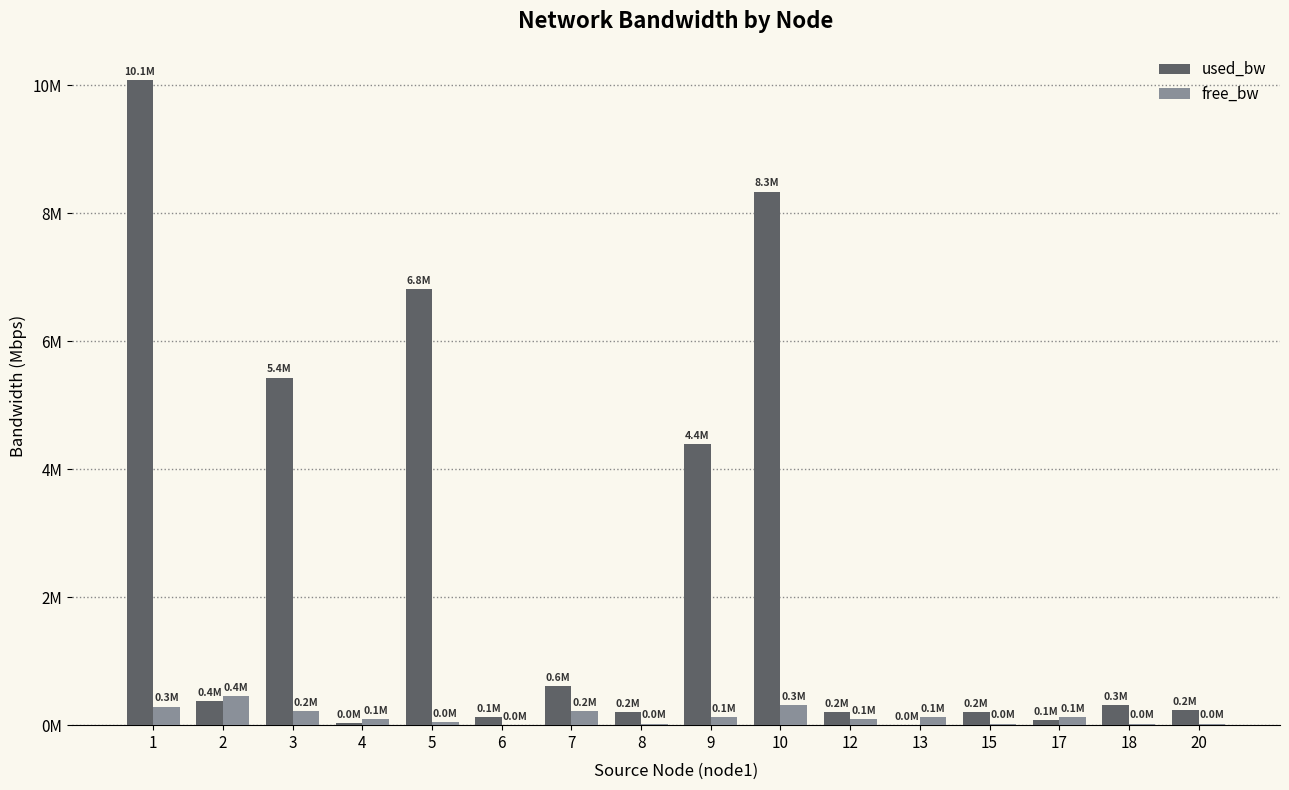

What are all the series names shown in the legend?

used_bw, free_bw